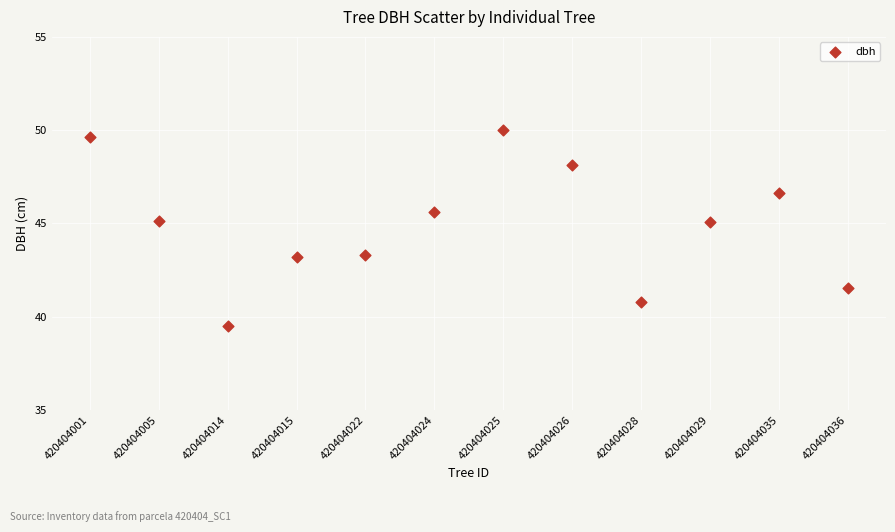

What is the average Y value?

44.9